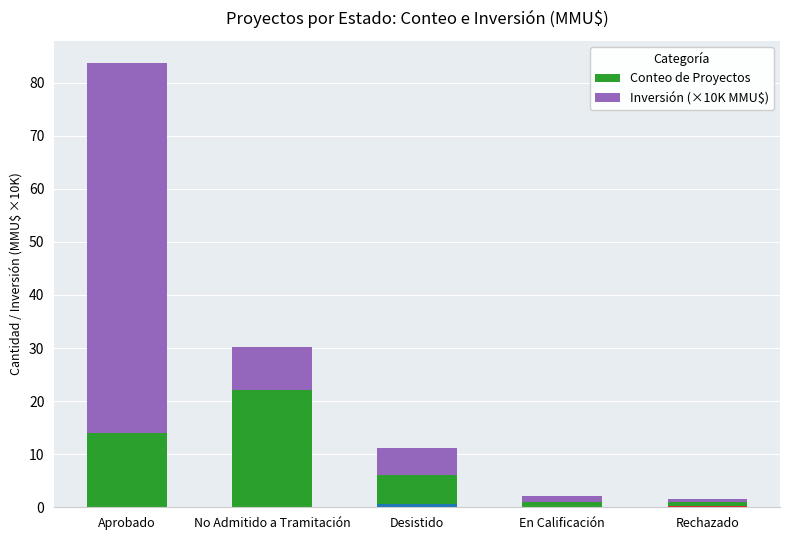

Reading left to right, transcribe all the data shown in this chart.

Conteo de Proyectos: 14.0	22.0	6.0	1.0	1.0
Inversión (×10K MMU$): 69.7	8.2	5.1	1.2	0.5